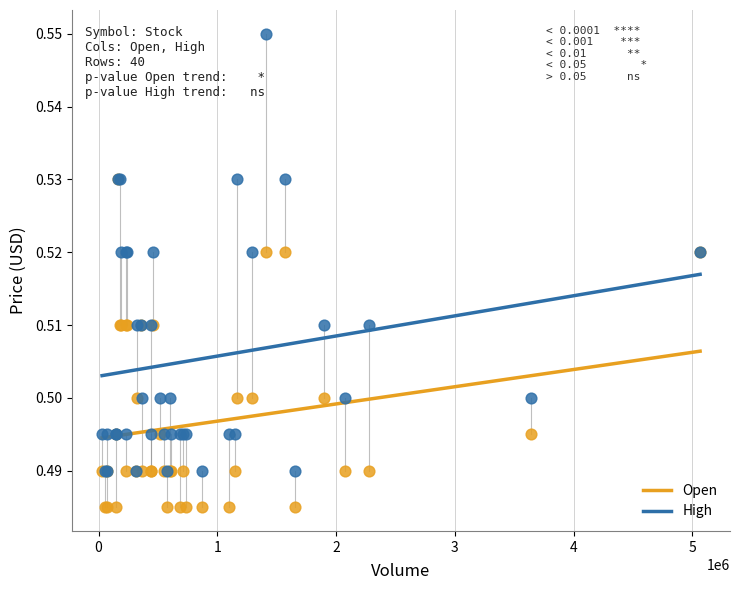

What are all the series names shown in the legend?

Open, High